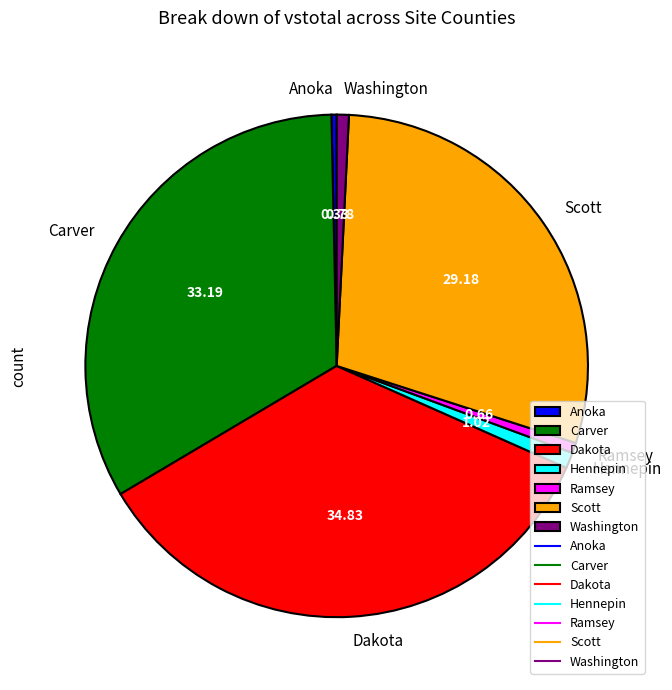

Does Ramsey represent more than half of the total?

No